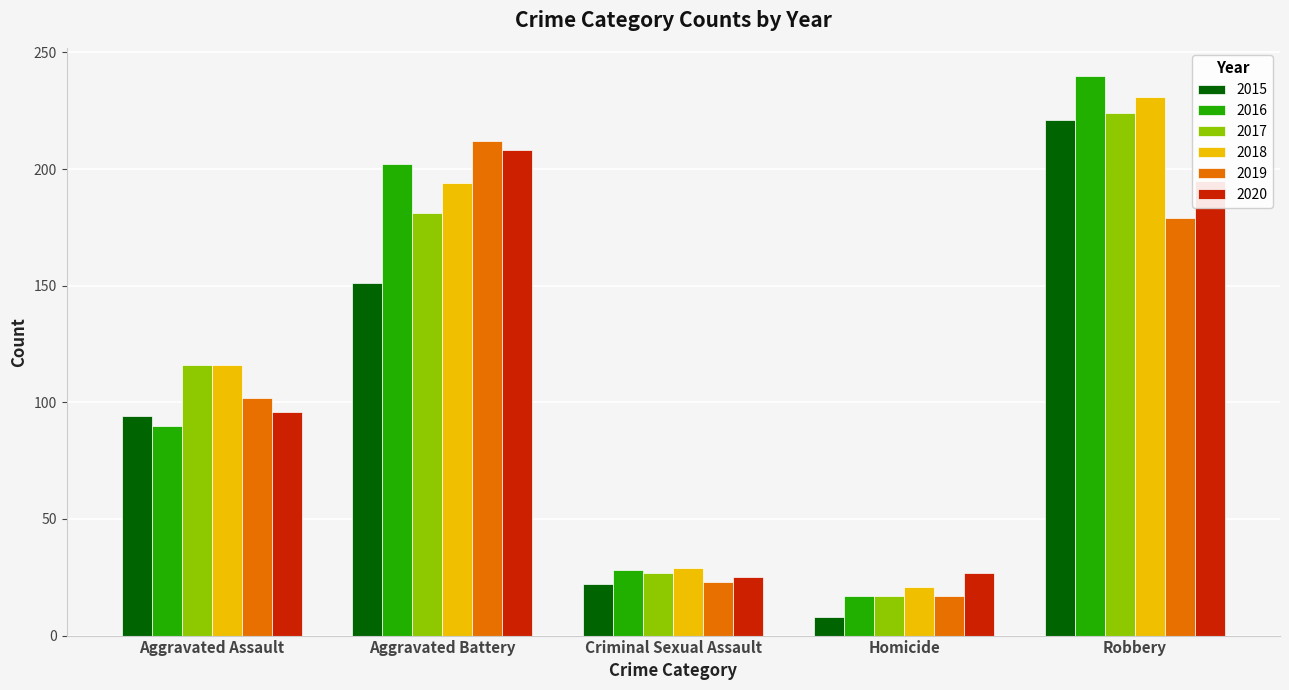

The value of 2016 at Homicide is 30. True or false?

False